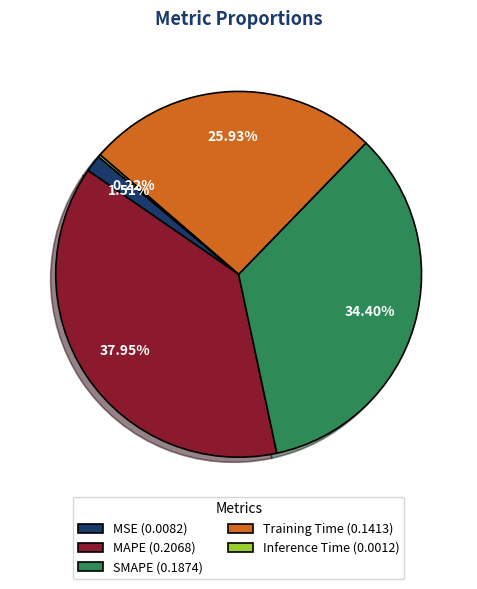

Is there a majority slice in this chart?

No